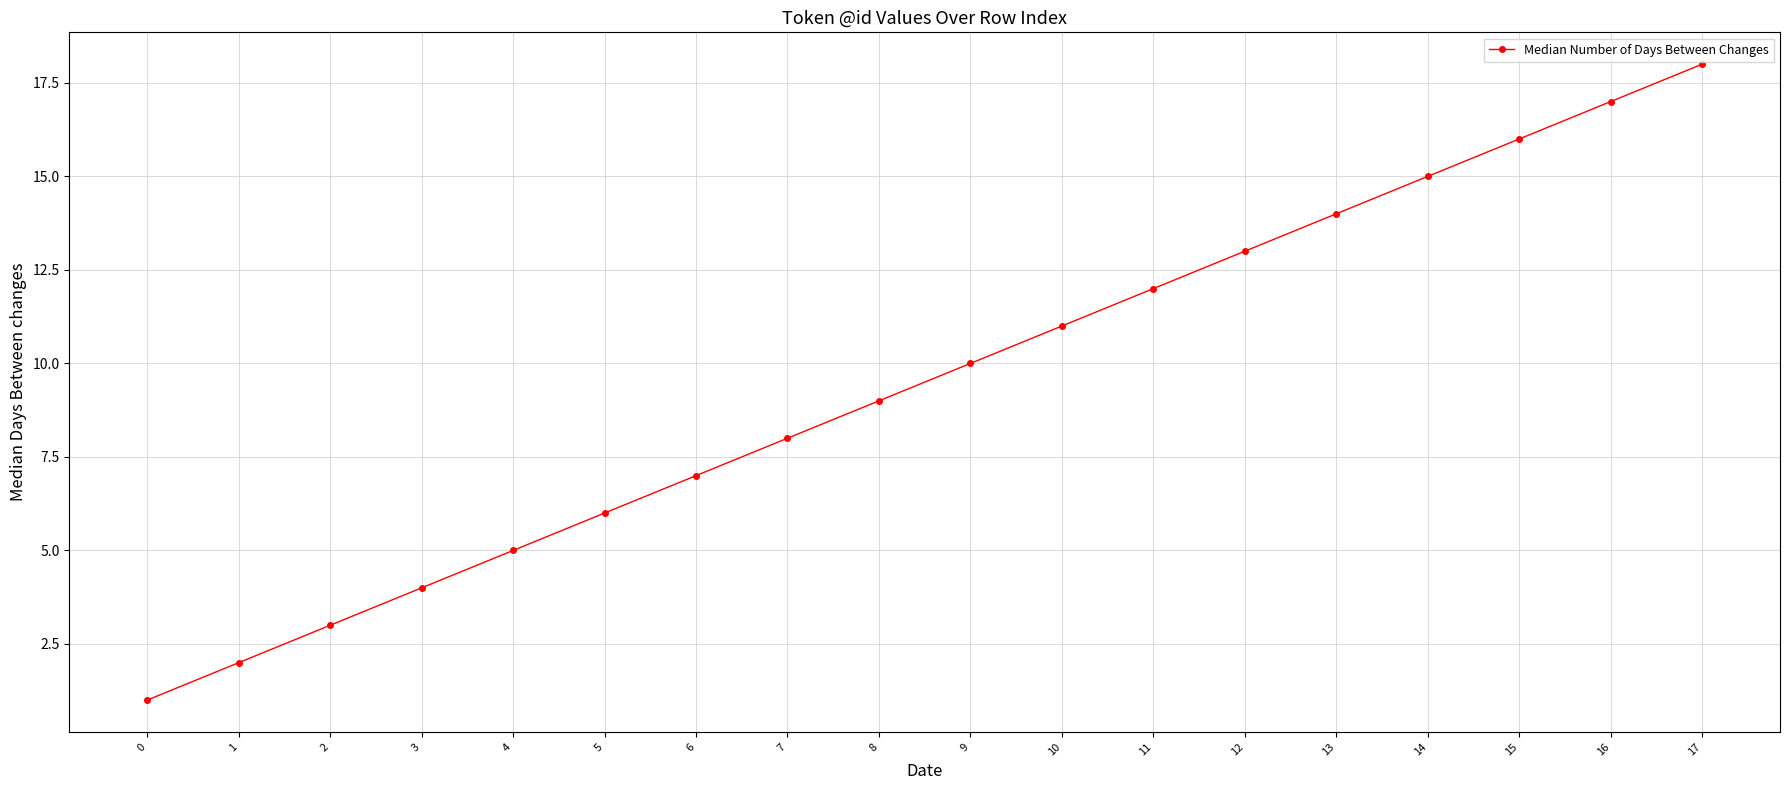

True or false: the data shows 9 at 13.

False